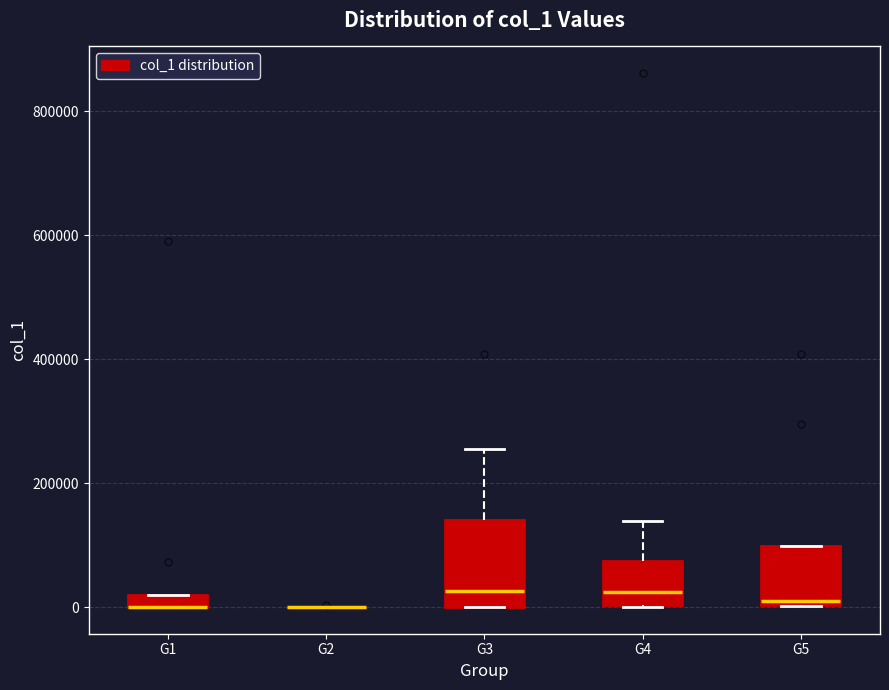

Where does the median line of the box for G3 sit on the y-axis? The values are not printed on the chart, so give them approximately, as read against the axis.

20000